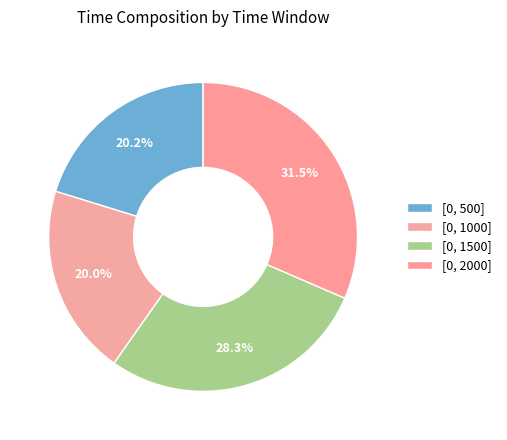

To the nearest percent, what is the average slice percentage?

25%